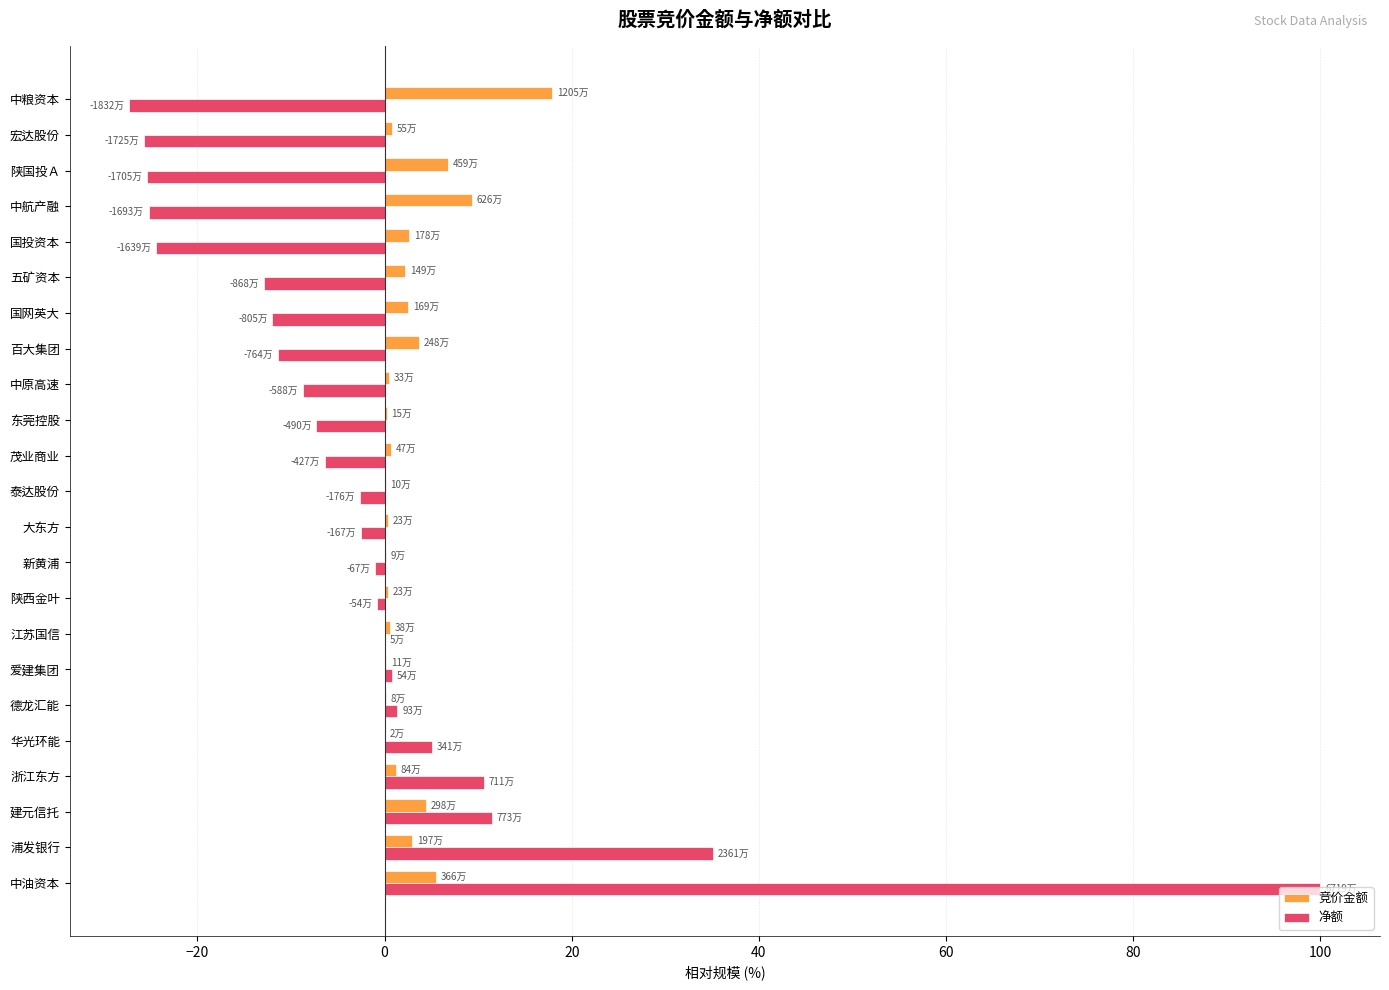

Between 华光环能 and 百大集团, which series saw the biggest shift?

净额